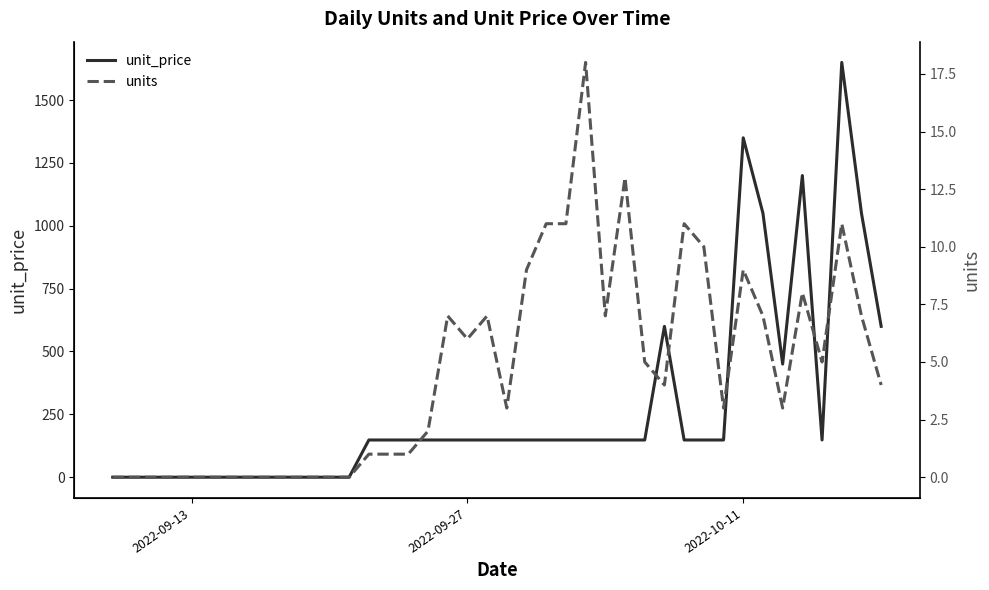

What is the maximum value for unit_price?

1649.9